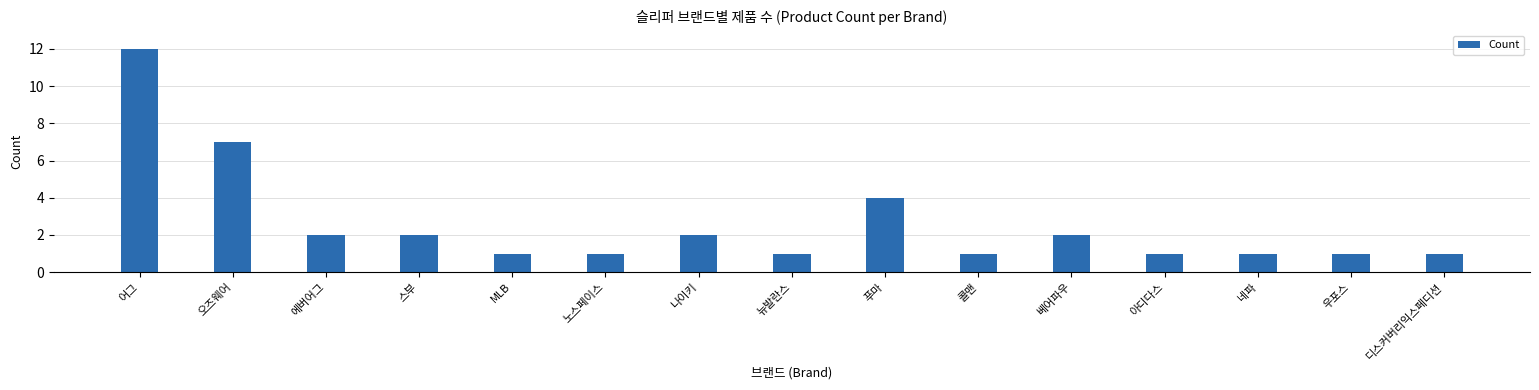

True or false: the data shows 0 at 에버어그.

False